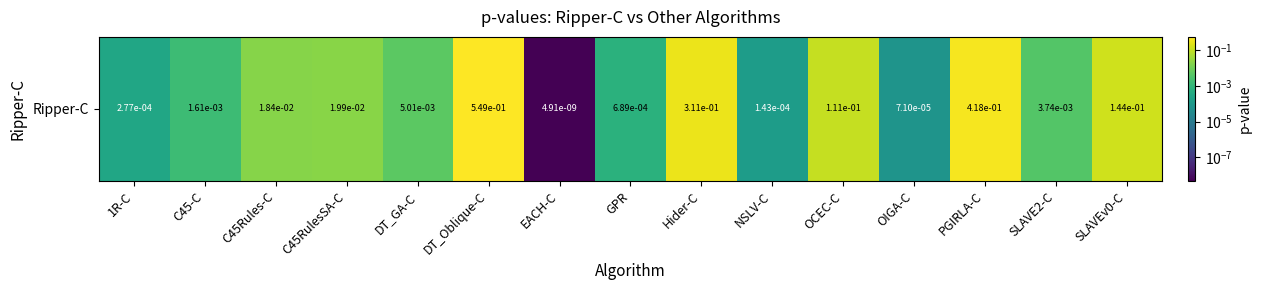

What is the approximate value at OCEC-C?

0.1